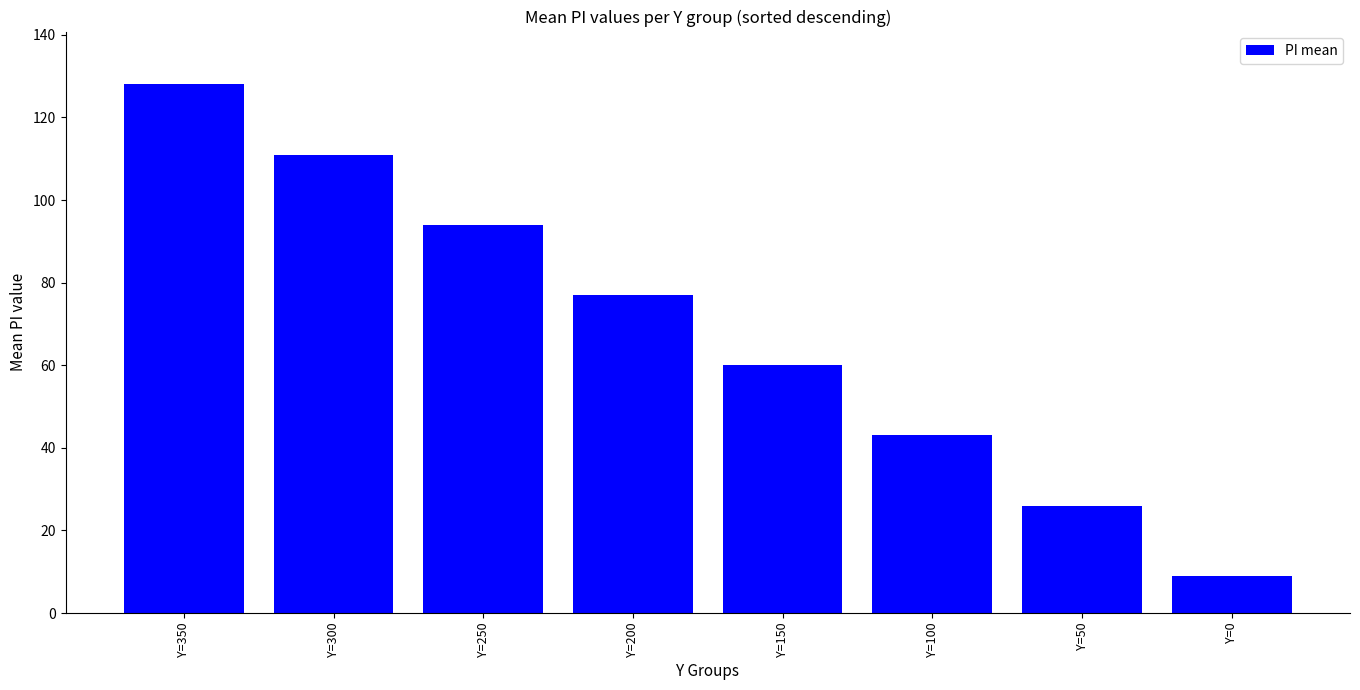

How many values are between 43 and 111?

5